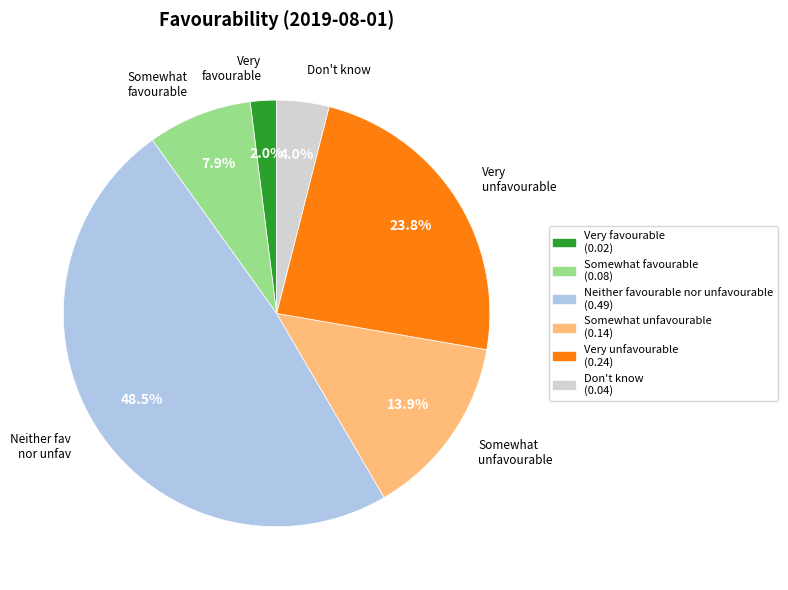

Do Very favourable and Don't know together represent more than half of the pie?

No